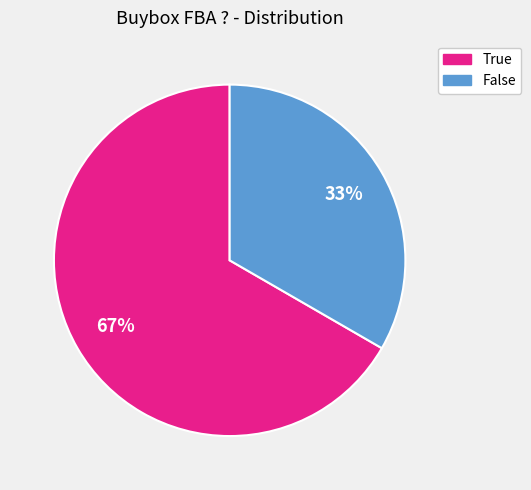

Which category has the smallest portion of the pie?

False